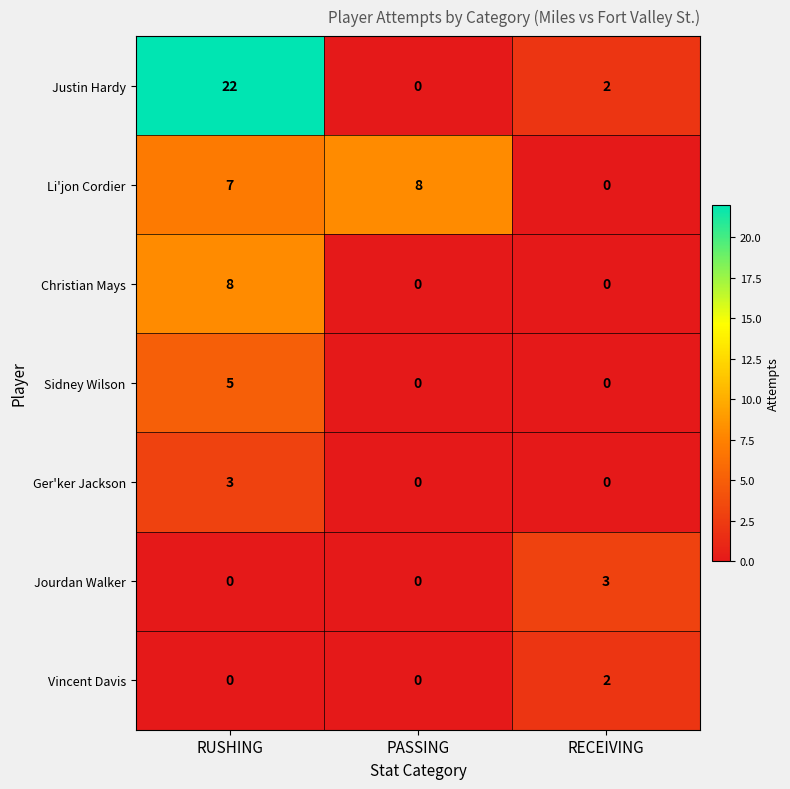

Reading right to left, transcribe all the data shown in this chart.

Justin Hardy: RECEIVING=2	PASSING=0	RUSHING=22
Li'jon Cordier: RECEIVING=0	PASSING=8	RUSHING=7
Christian Mays: RECEIVING=0	PASSING=0	RUSHING=8
Sidney Wilson: RECEIVING=0	PASSING=0	RUSHING=5
Ger'ker Jackson: RECEIVING=0	PASSING=0	RUSHING=3
Jourdan Walker: RECEIVING=3	PASSING=0	RUSHING=0
Vincent Davis: RECEIVING=2	PASSING=0	RUSHING=0